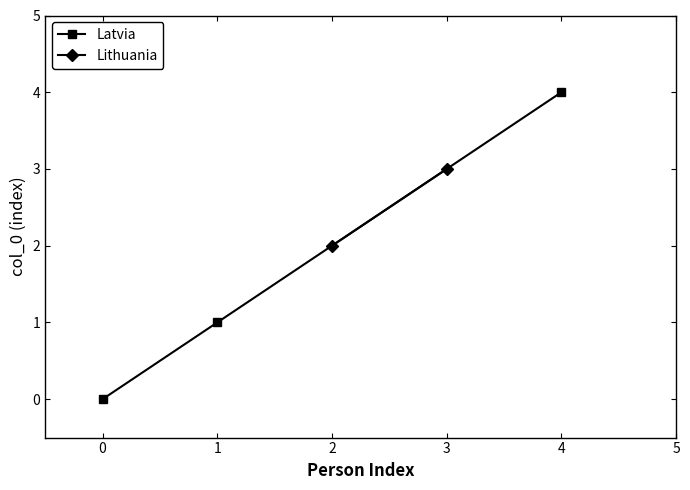

Count the values in the range 0 to 4.

3